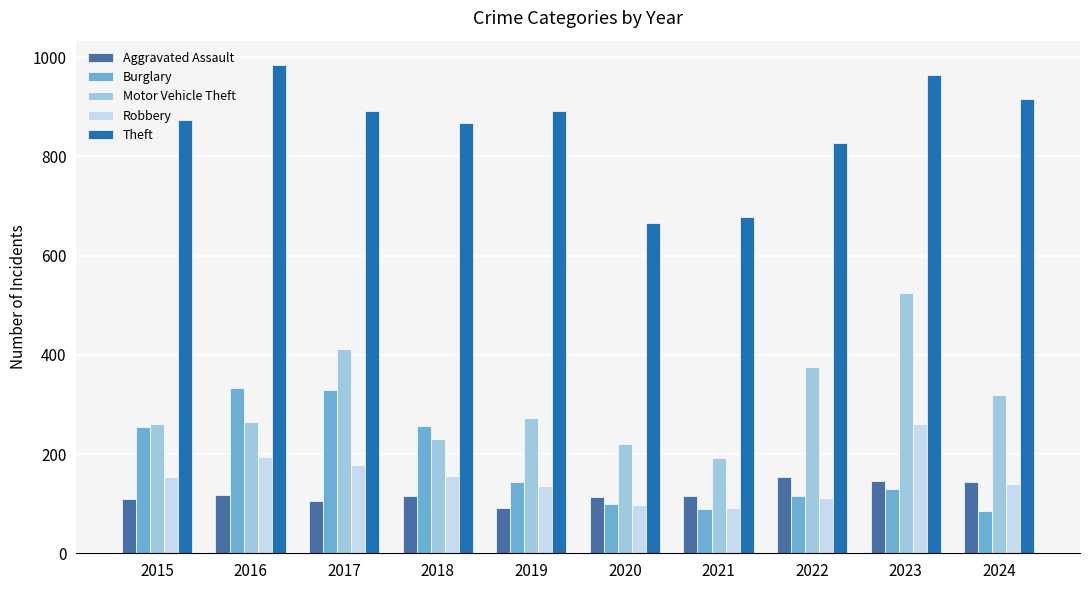

What is the difference between the Aggravated Assault values at 2015 and 2023?

36